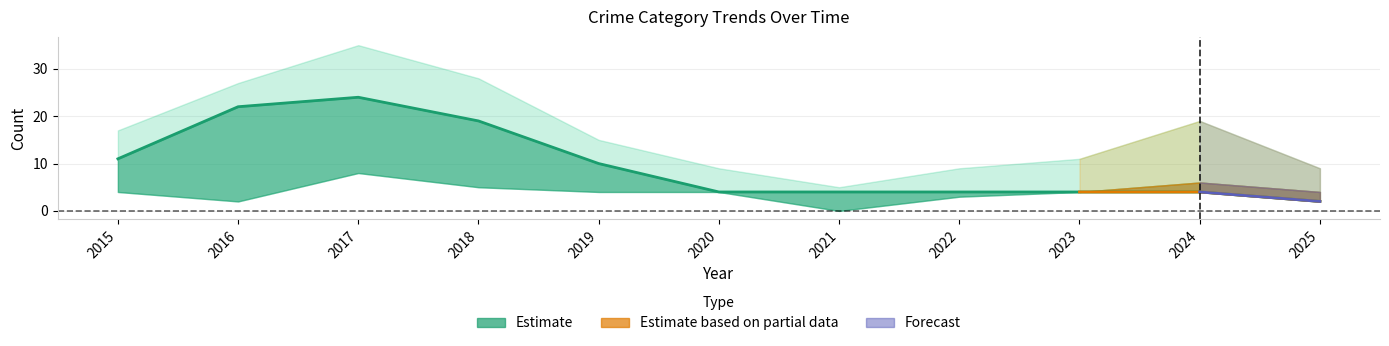

Reading left to right, transcribe all the data shown in this chart.

Robbery: 2015=4	2016=2	2017=8	2018=5	2019=4	2020=4	2021=0	2022=3	2023=4	2024=6	2025=4
Theft: 2015=11	2016=22	2017=24	2018=19	2019=10	2020=4	2021=4	2022=4	2023=4	2024=4	2025=2
Total: 2015=17	2016=27	2017=35	2018=28	2019=15	2020=9	2021=5	2022=9	2023=11	2024=19	2025=9